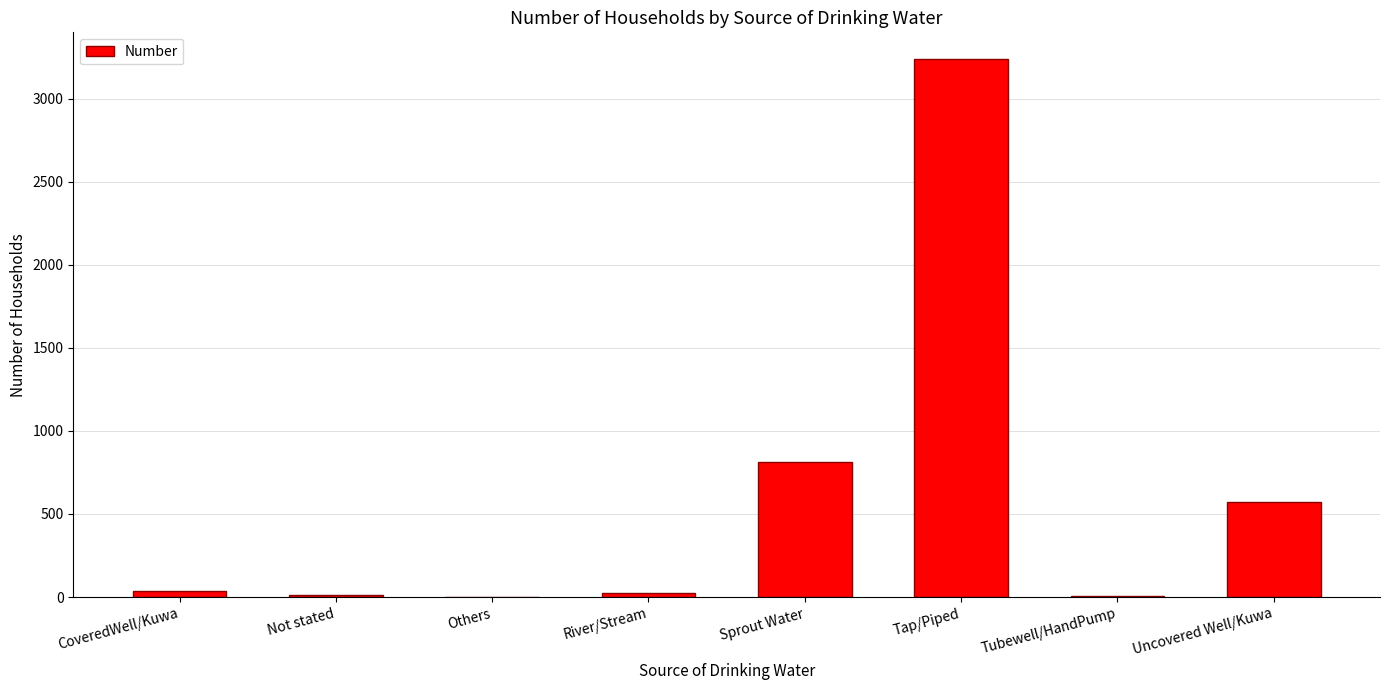

What is the ratio of the value at Not stated to the value at Tubewell/HandPump?

3.0